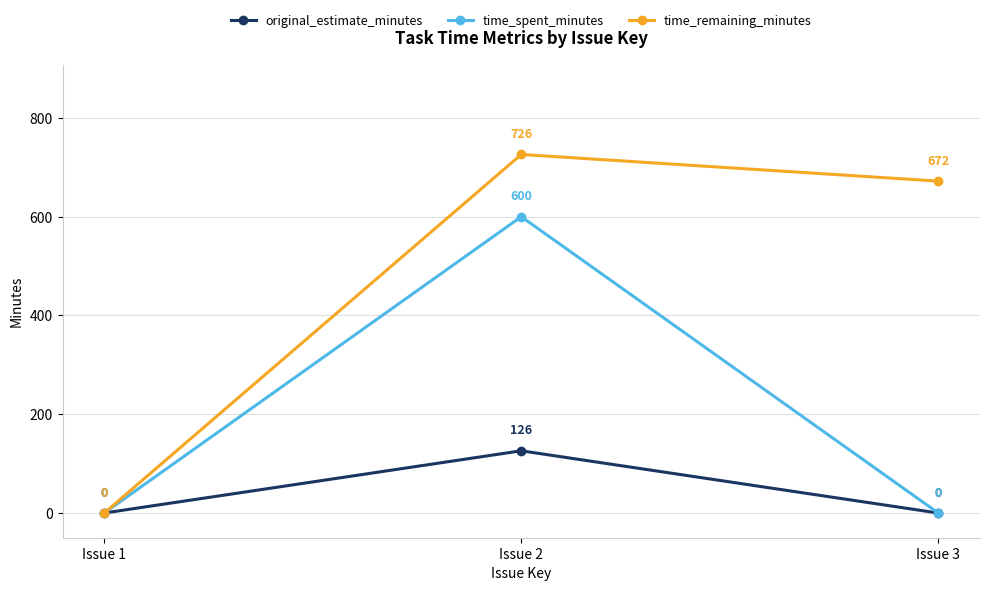

Which series has the largest total across all categories?

time_remaining_minutes